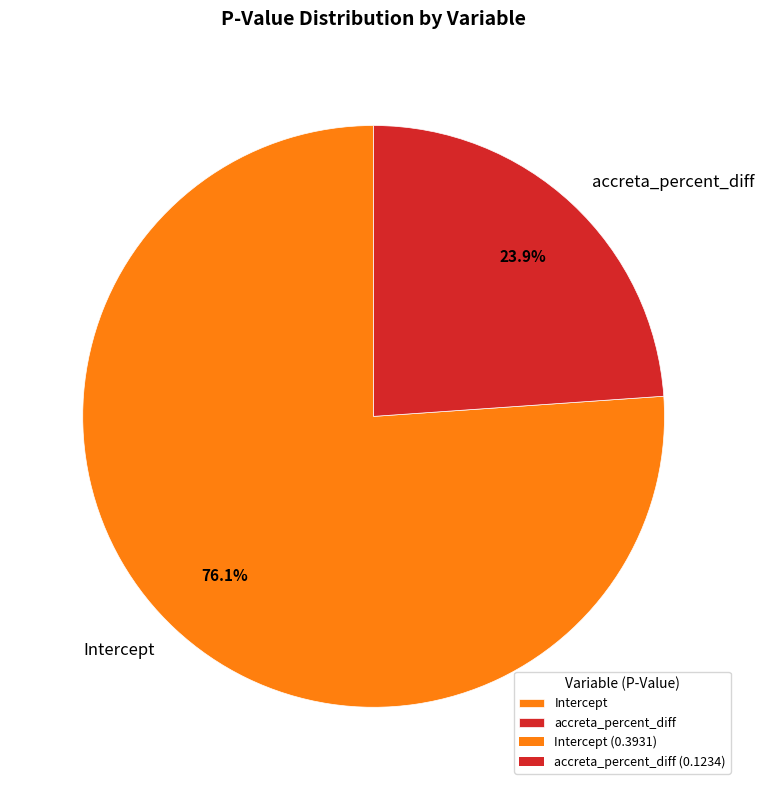

Between accreta_percent_diff and Intercept, which is larger?

Intercept